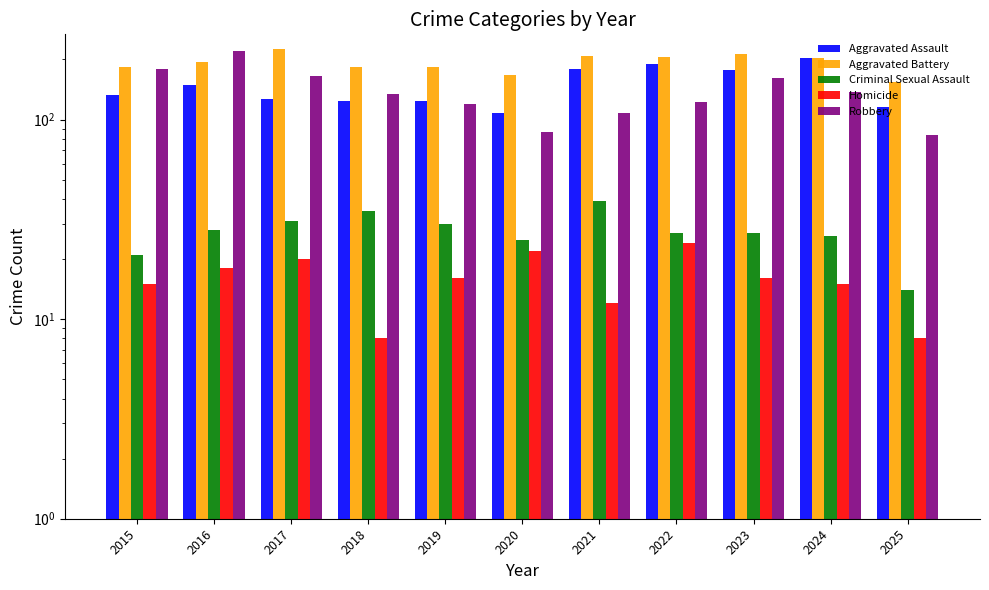

What are all the series names shown in the legend?

Aggravated Assault, Aggravated Battery, Criminal Sexual Assault, Homicide, Robbery